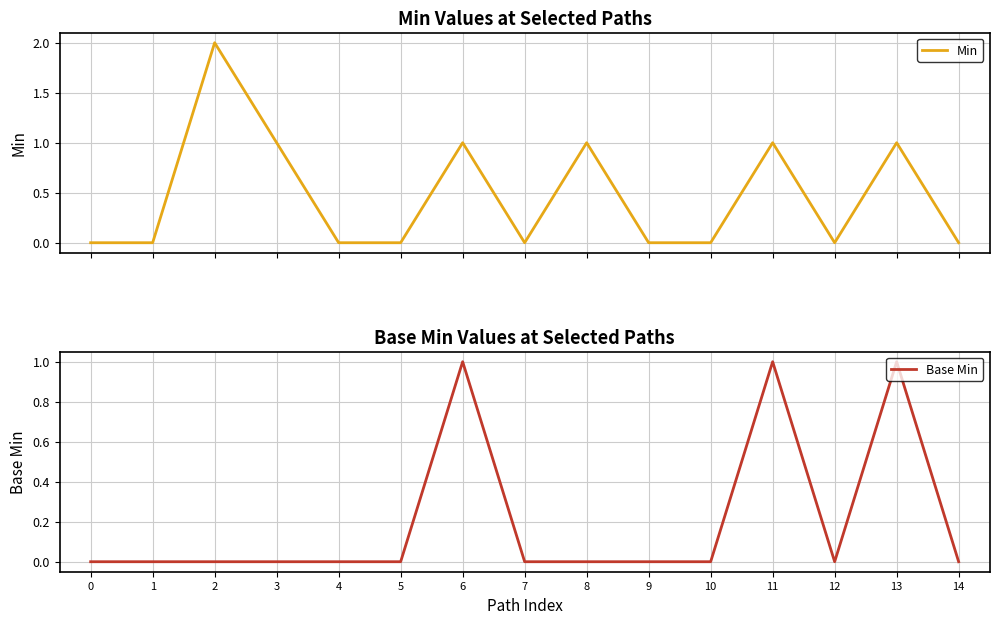

Between 8 and 10, which is larger?

8